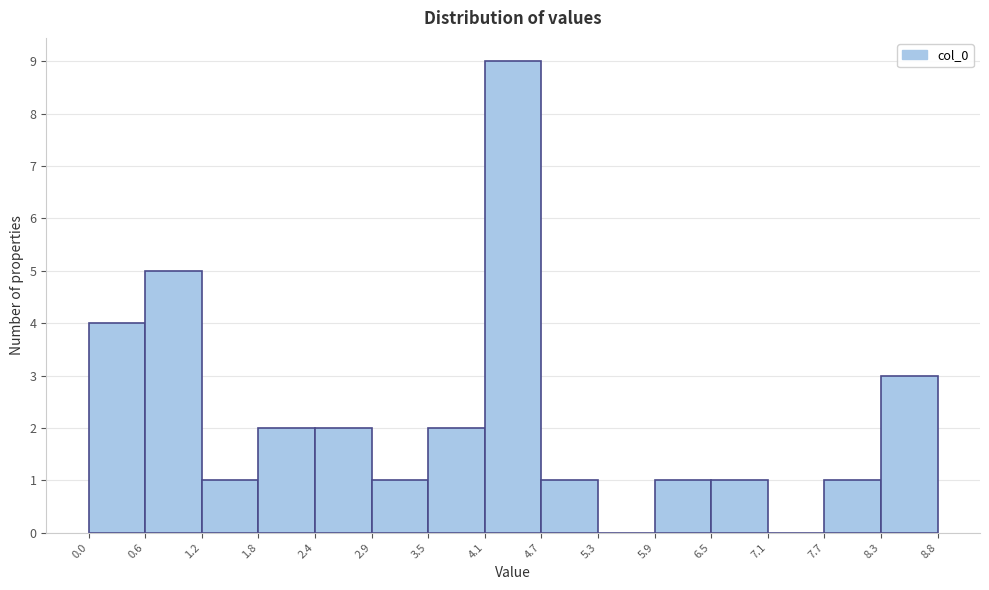

Reading left to right, list every bar in this chart as the range it spans on the x-axis followed by its height. The values are not printed on the chart, so give them approximately, as read against the axis.

0.0 to 0.6: 4
0.6 to 1.2: 5
1.2 to 1.8: 1
1.8 to 2.4: 2
2.4 to 2.9: 2
2.9 to 3.5: 1
3.5 to 4.1: 2
4.1 to 4.7: 9
4.7 to 5.3: 1
5.3 to 5.9: 0
5.9 to 6.5: 1
6.5 to 7.1: 1
7.1 to 7.7: 0
7.7 to 8.3: 1
8.3 to 8.8: 3